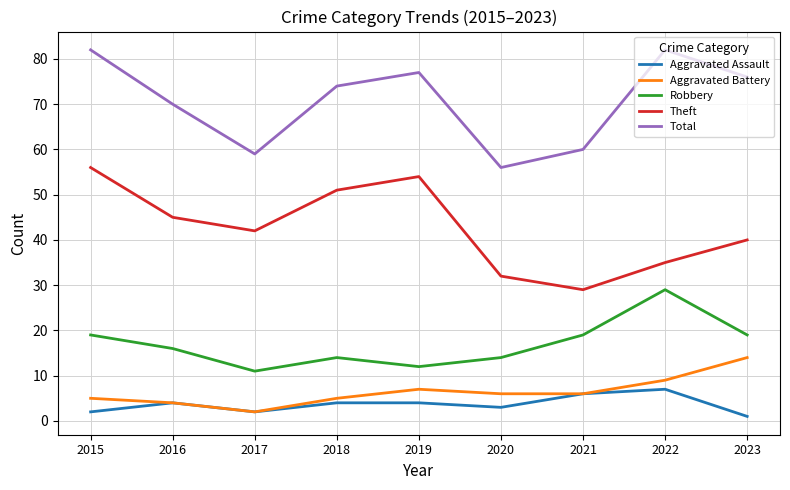

At which label is Total closest to 69?

2016